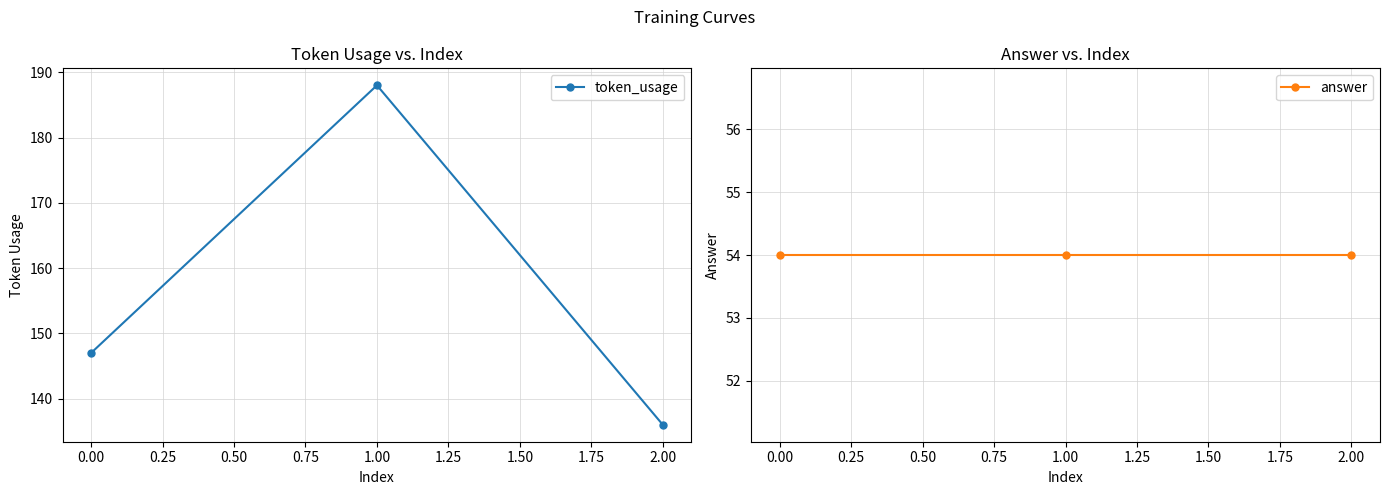

What is the minimum value shown in the chart?

54